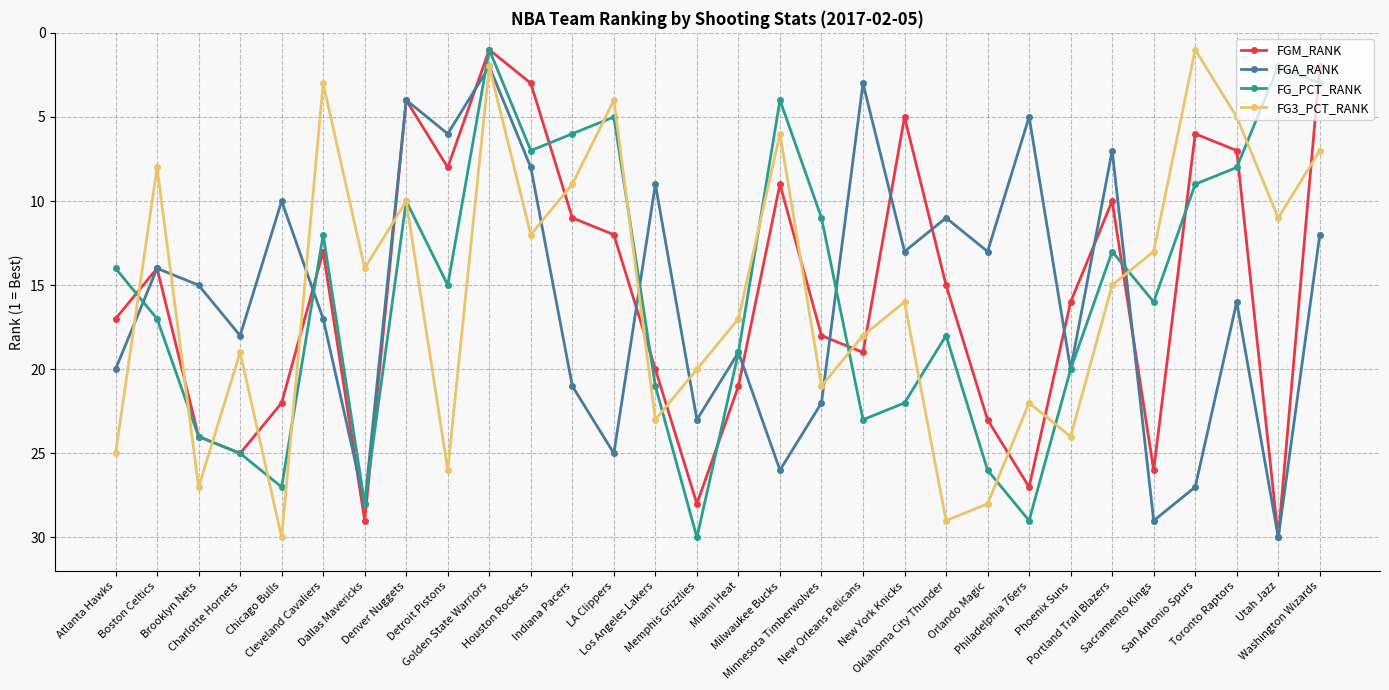

Reading left to right, what are all the values shown in this chart?

FGM_RANK: 17	14	24	25	22	13	29	4	8	1	3	11	12	20	28	21	9	18	19	5	15	23	27	16	10	26	6	7	30	2
FGA_RANK: 20	14	15	18	10	17	28	4	6	2	8	21	25	9	23	19	26	22	3	13	11	13	5	20	7	29	27	16	30	12
FG_PCT_RANK: 14	17	24	25	27	12	28	10	15	1	7	6	5	21	30	19	4	11	23	22	18	26	29	20	13	16	9	8	2	3
FG3_PCT_RANK: 25	8	27	19	30	3	14	10	26	2	12	9	4	23	20	17	6	21	18	16	29	28	22	24	15	13	1	5	11	7